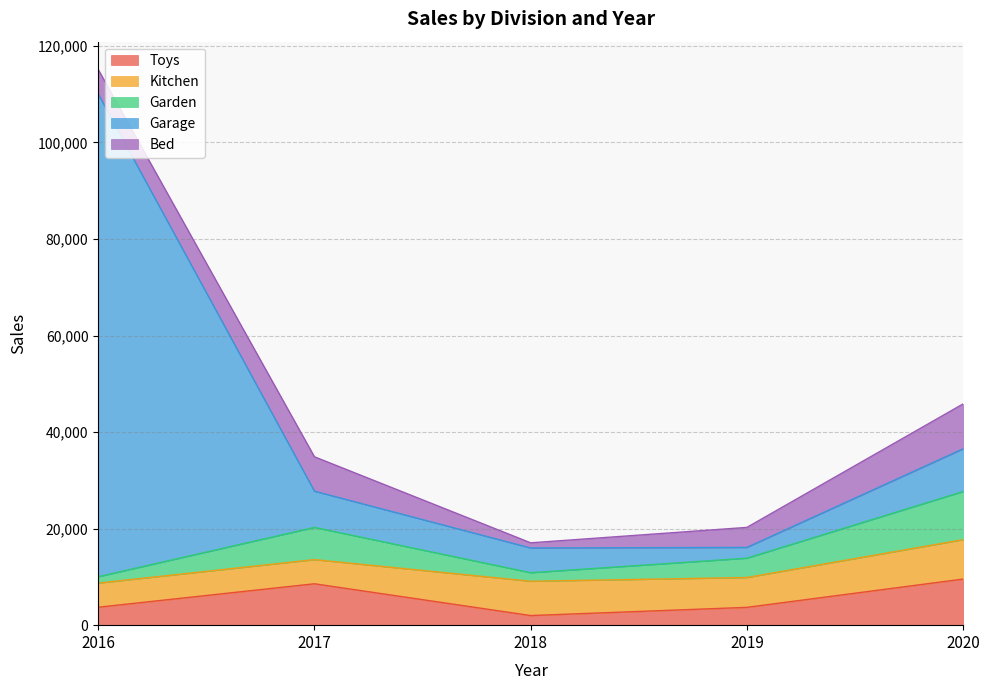

At which category is the sum across all series the highest?

2016